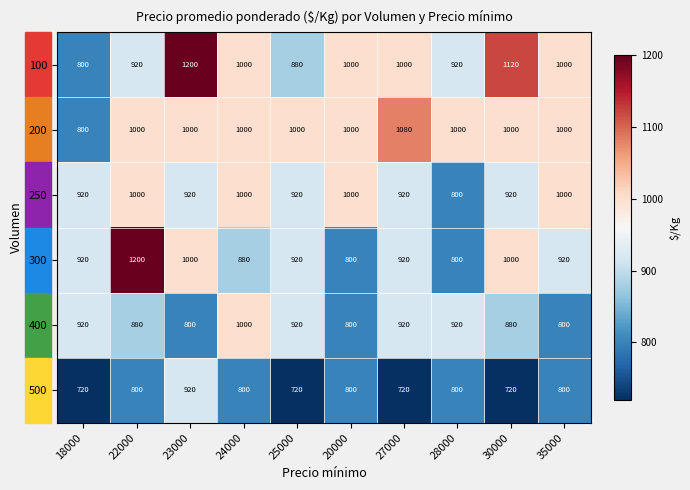

What is the sum of the 250 values at 23000 and 18000?

1840